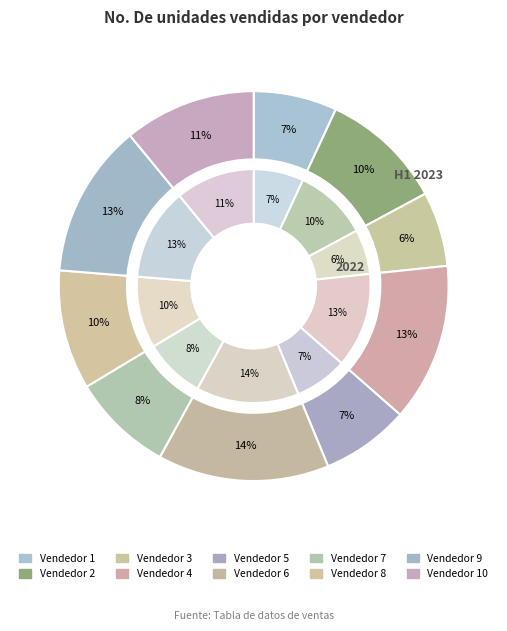

Combined, what portion of the pie is 2 and 10?

21.2%